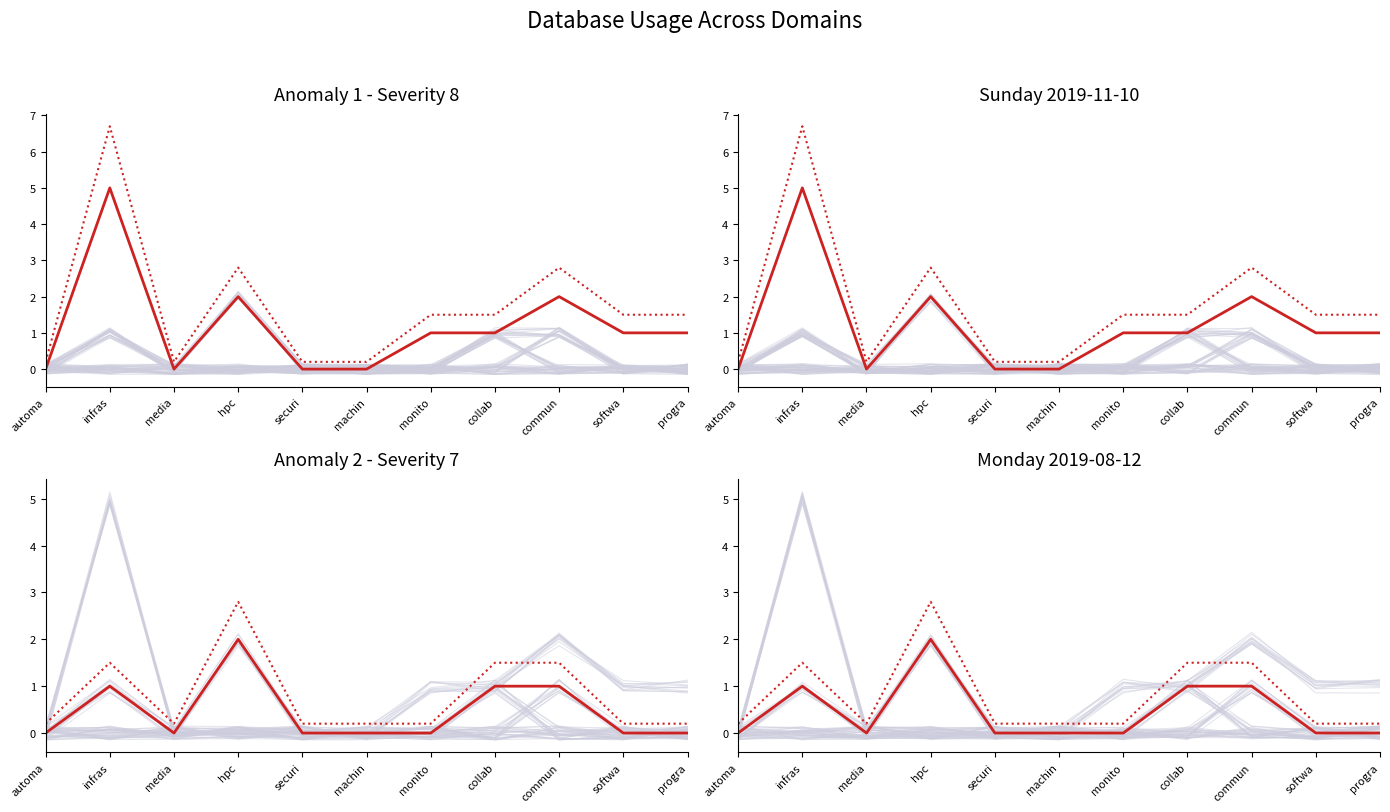

Is it true that Redis (upper) equals 0.7 at softwa?

False